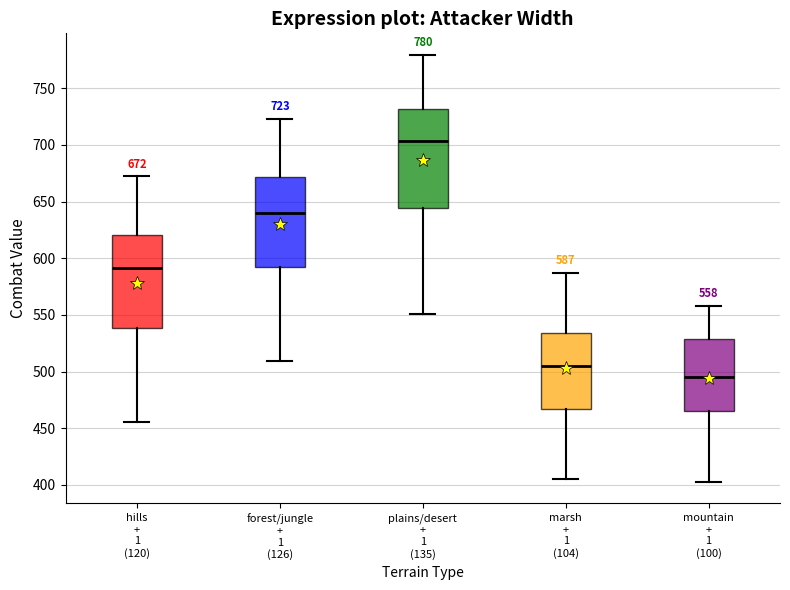

Which box's median line is the highest?

plains/desert + 1 (135)